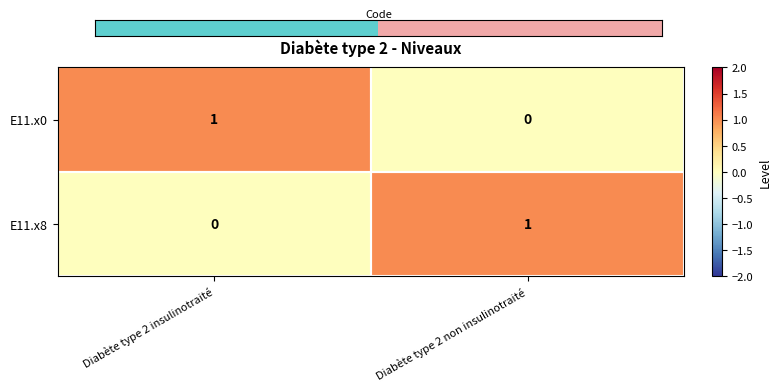

Count the number of categories in the chart.

2